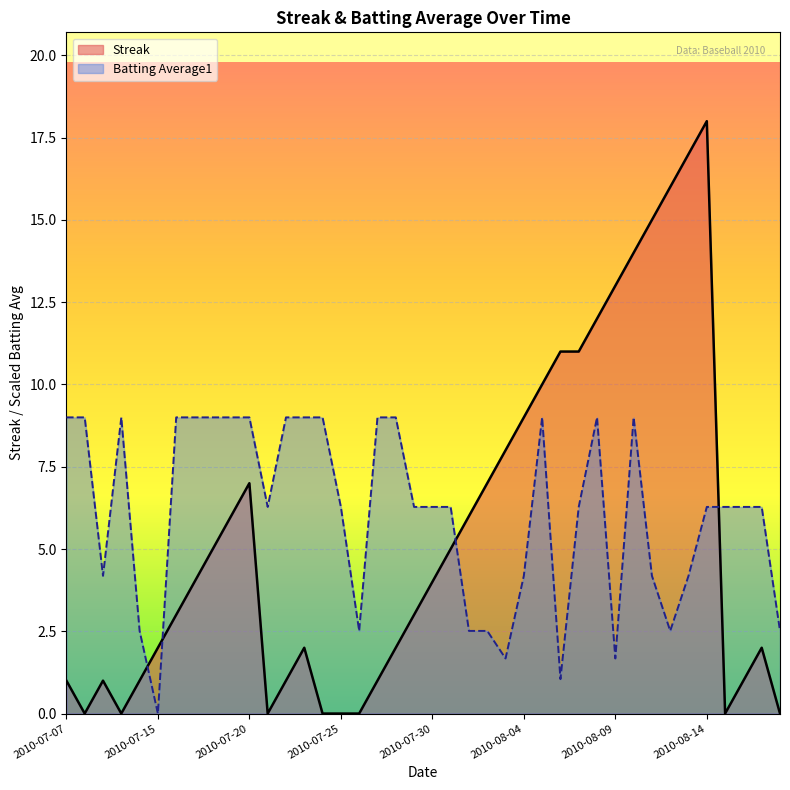

Which series changed the most between 2010-08-12 and 2010-08-14?

Batting Average1